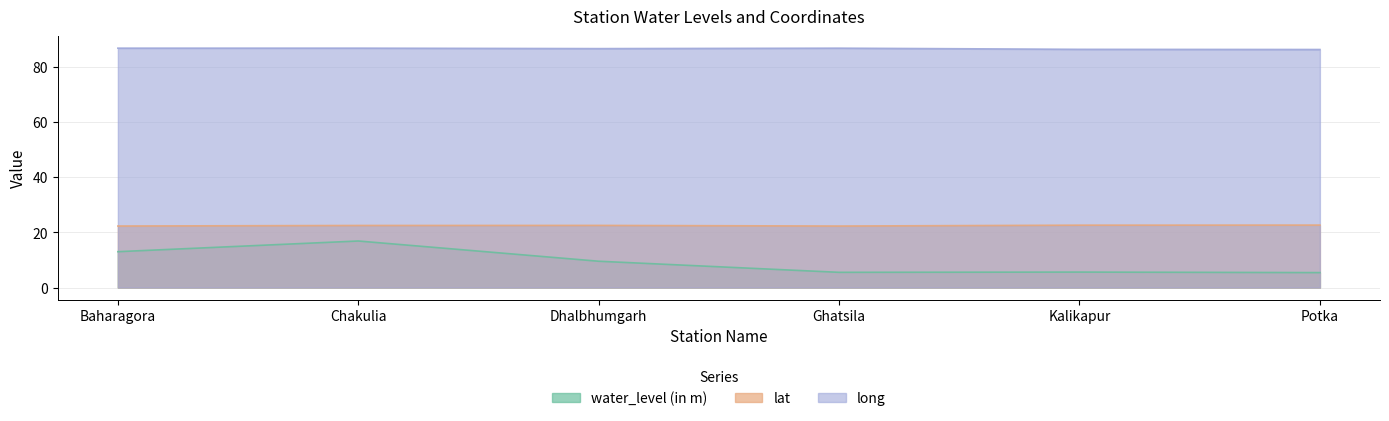

True or false: lat and long cross at least once.

False